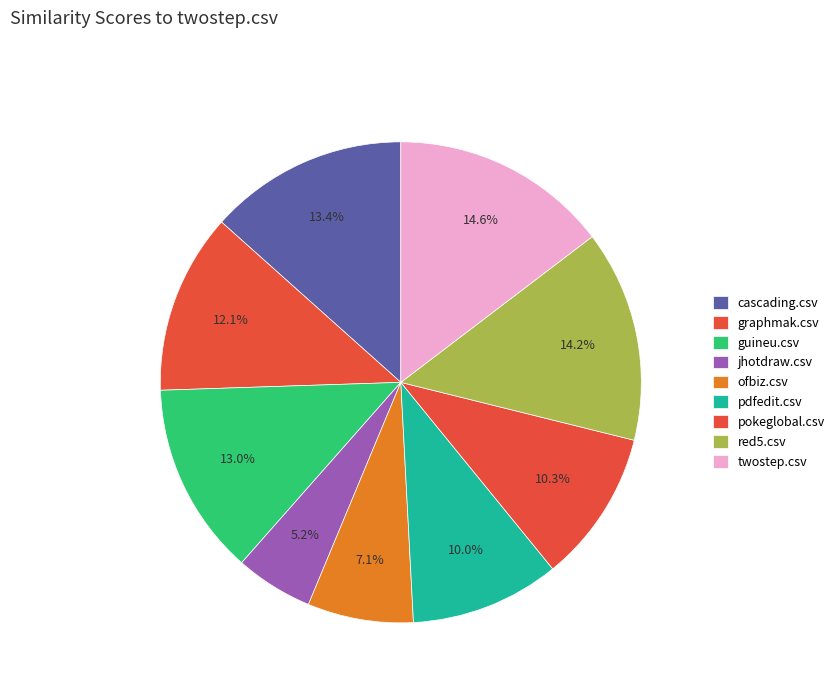

To the nearest percent, what percentage of the pie is guineu.csv?

13%